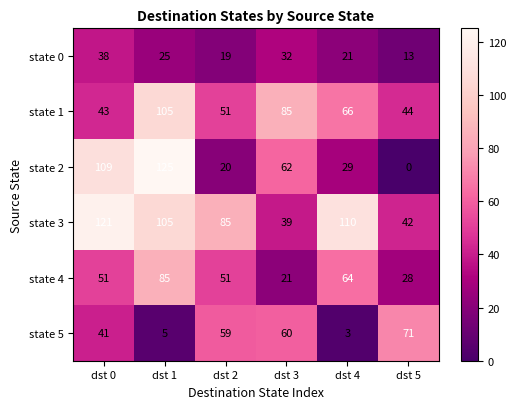

List the labels in order of state 1 value, smallest first.

dst 0, dst 5, dst 2, dst 4, dst 3, dst 1